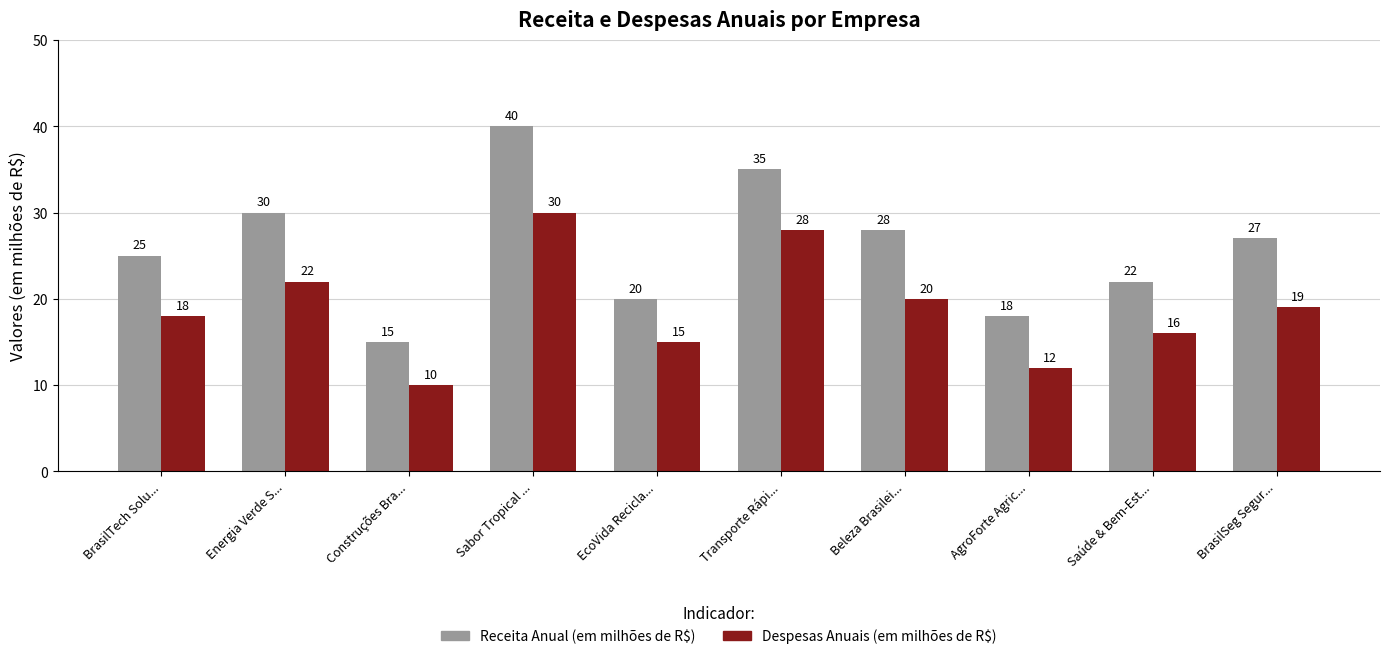

Reading left to right, extract all data points from this chart.

Receita Anual (em milhões de R$): 25	30	15	40	20	35	28	18	22	27
Despesas Anuais (em milhões de R$): 18	22	10	30	15	28	20	12	16	19